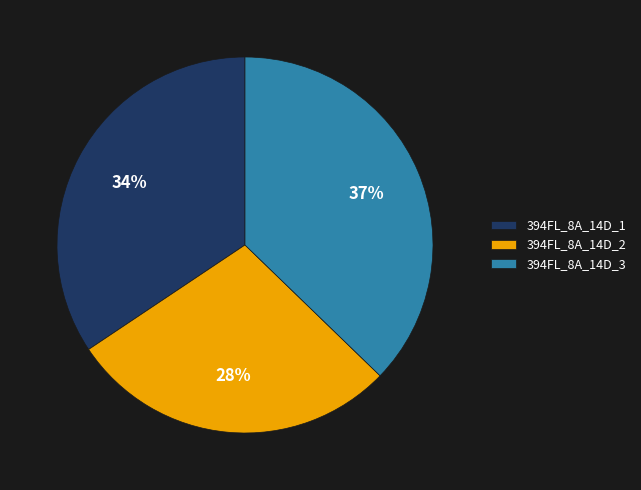

To the nearest percent, what percentage of the pie is 394FL_8A_14D_1?

34%